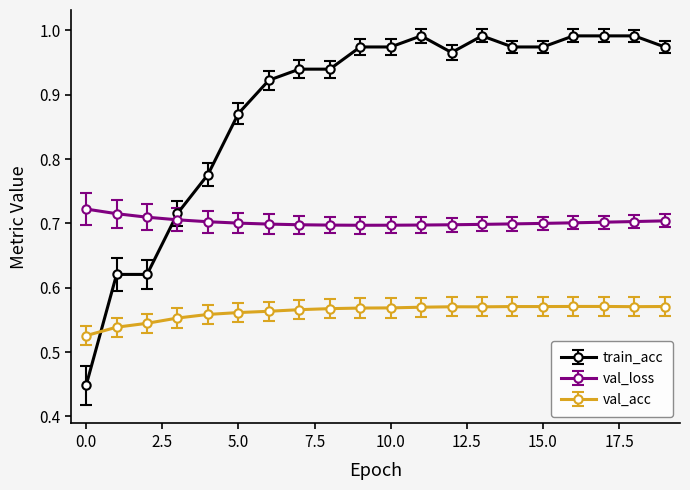

True or false: train_acc has more than 1 points higher than both neighbors.

True